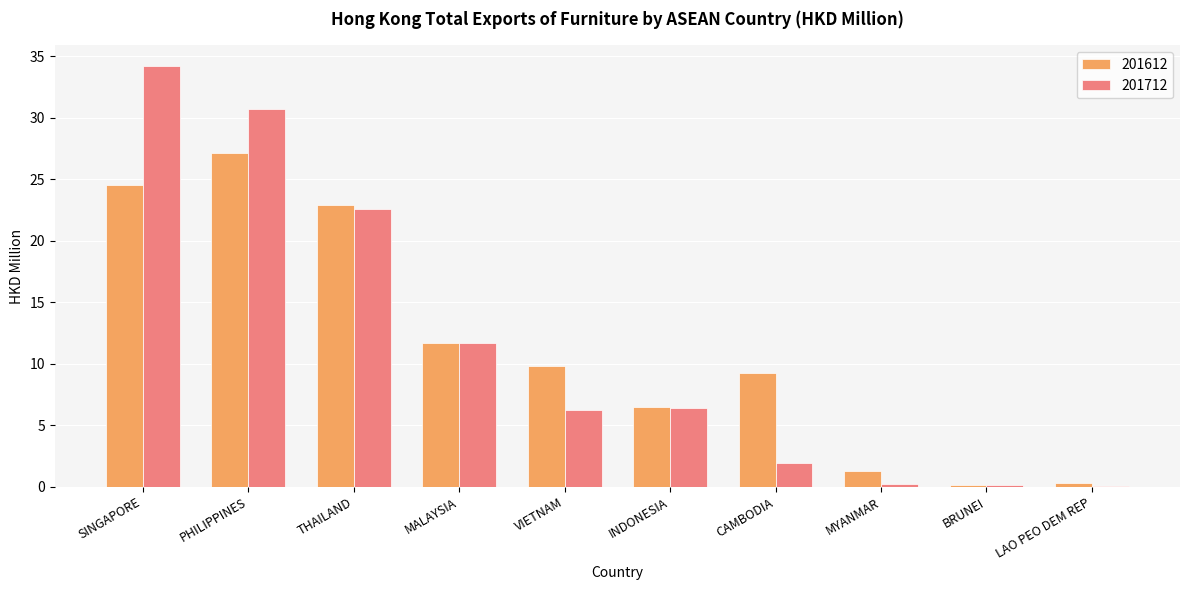

At which label does 201612 reach its peak?

PHILIPPINES